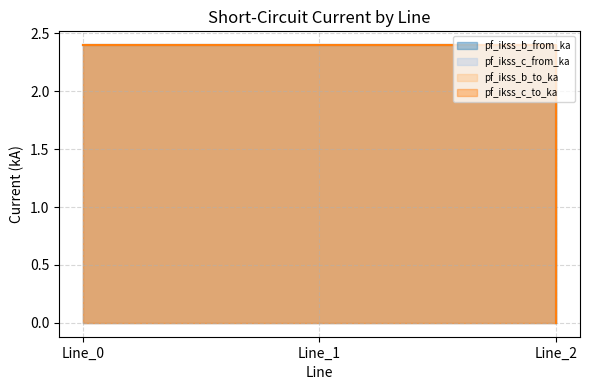

How many lines are shown in the chart?

4